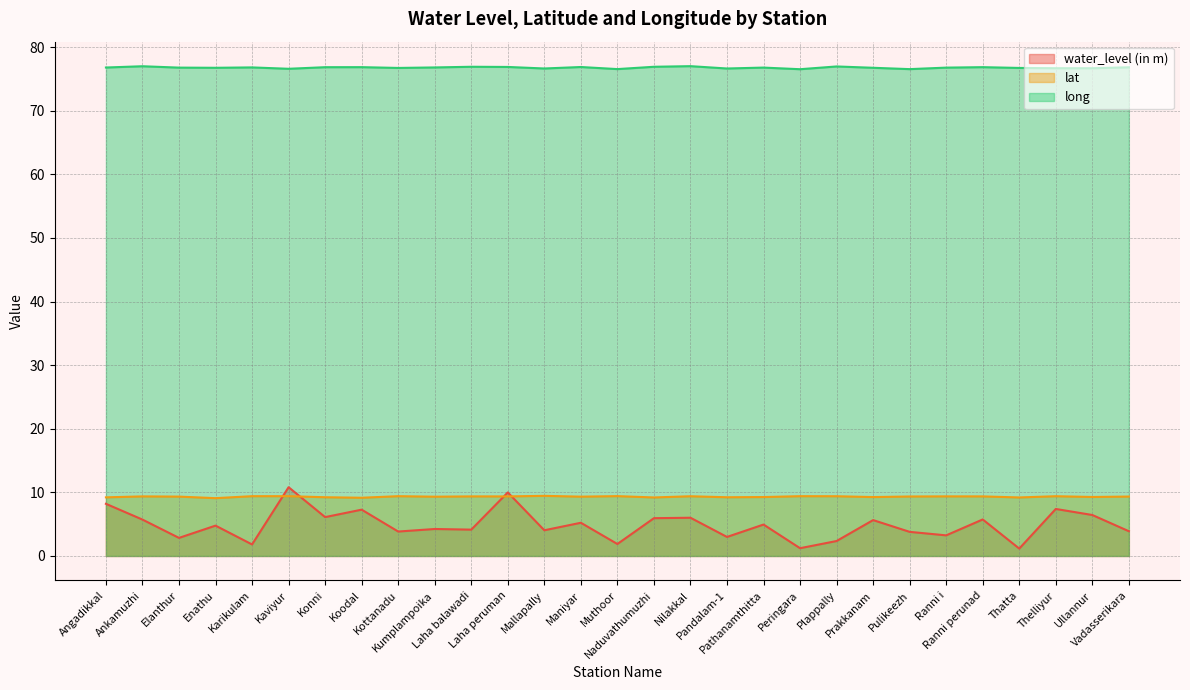

What is the sum of all water_level (in m) values?

141.6